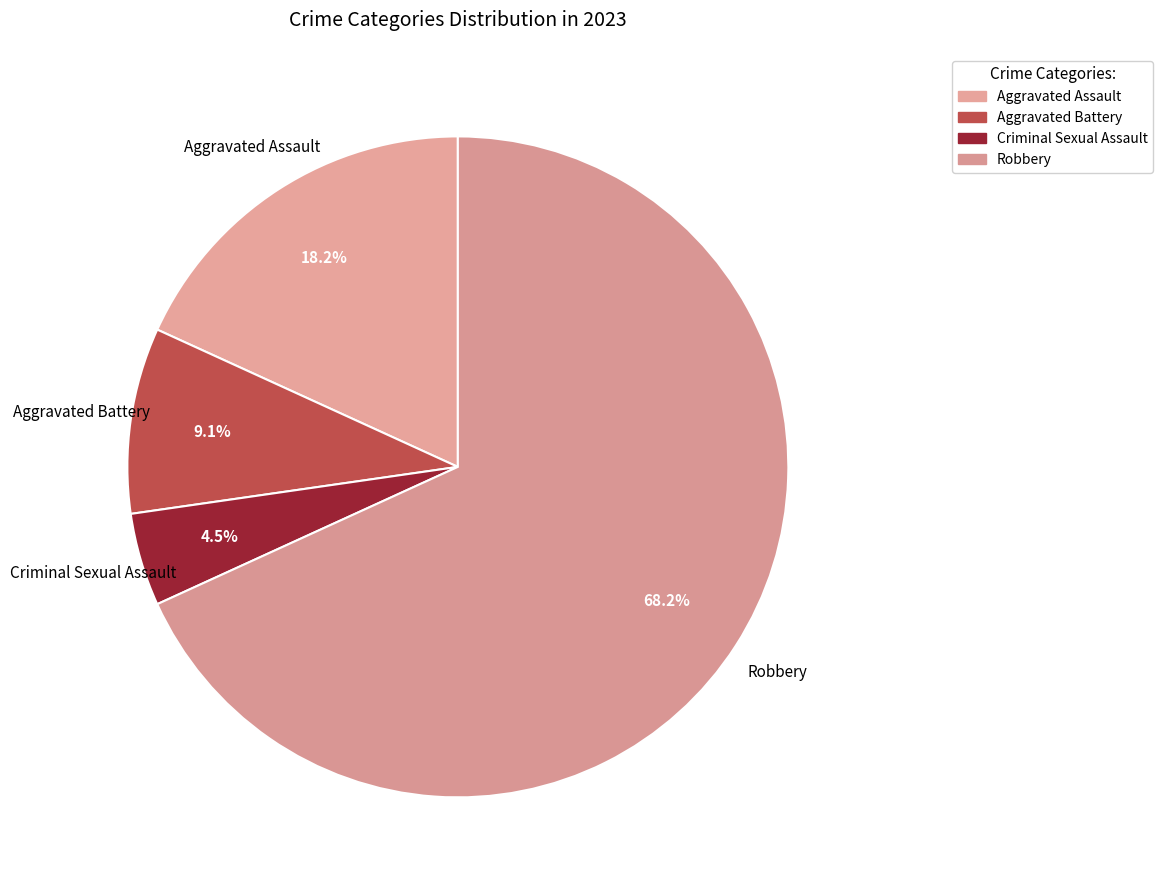

Between Aggravated Assault and Criminal Sexual Assault, which is larger?

Aggravated Assault